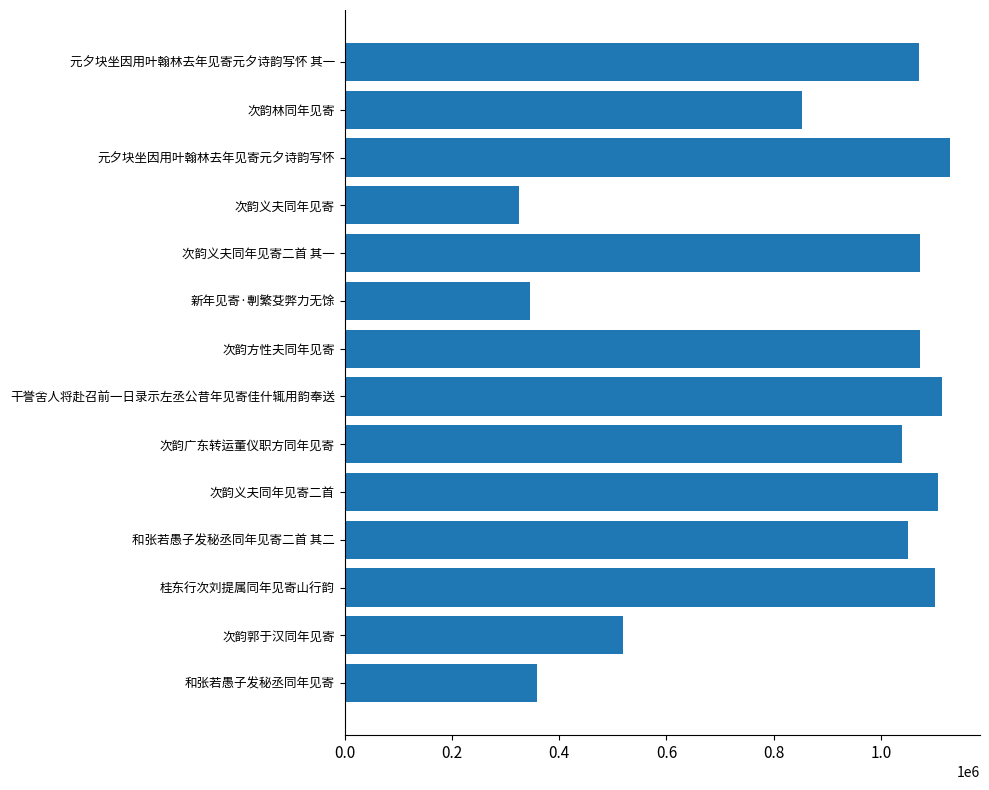

What is the difference between the second highest and minimum values?

789631